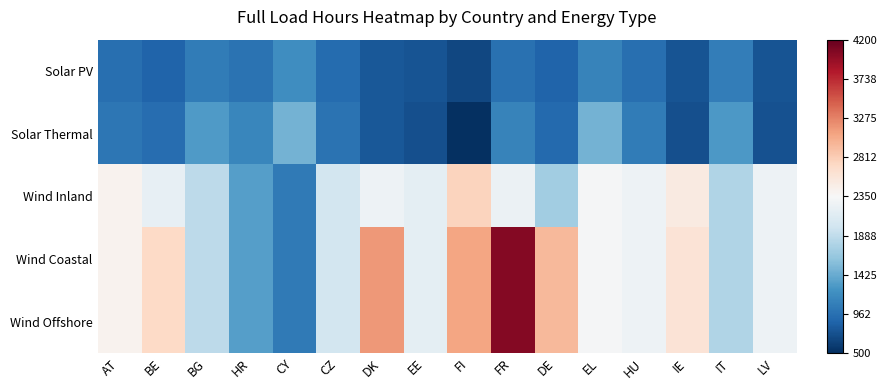

Which series has the largest total across all categories?

Wind Coastal